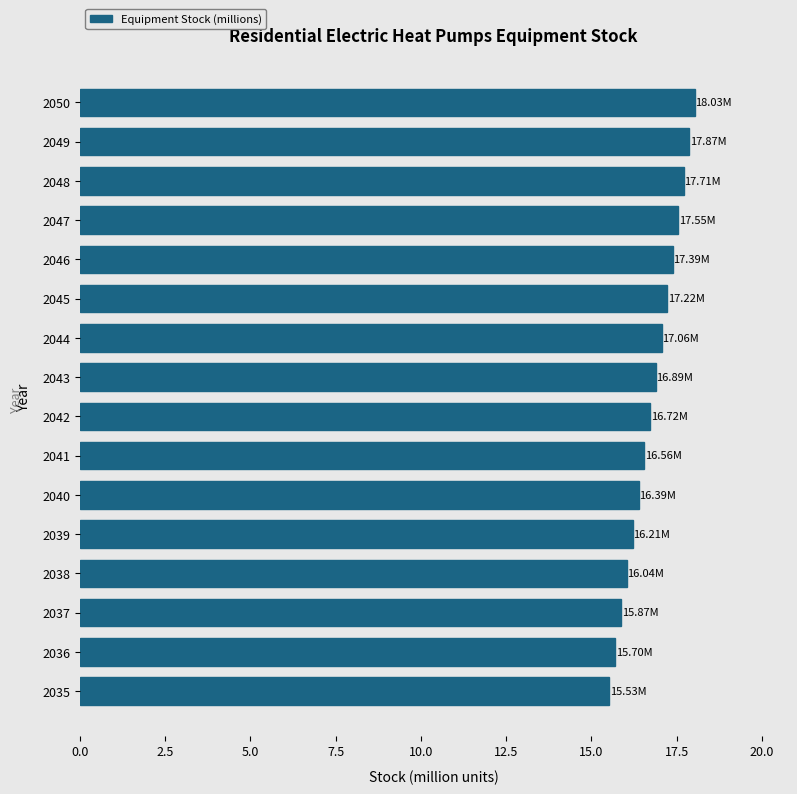

What is the average value?

16.8